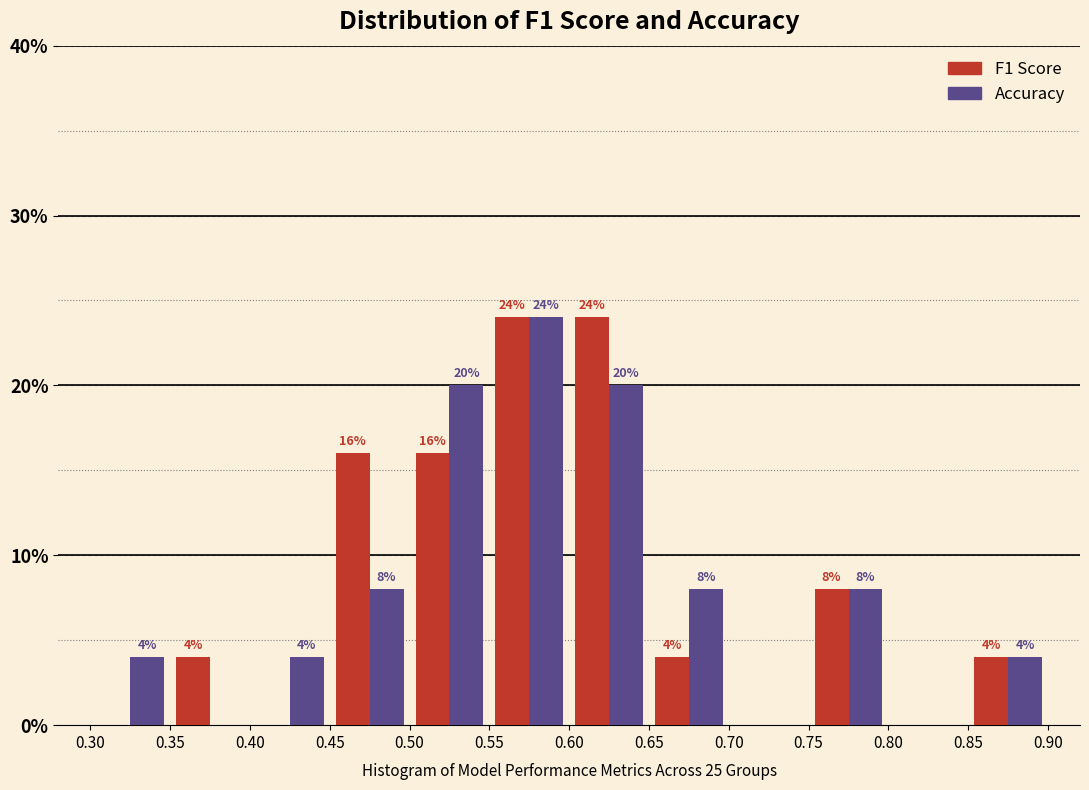

In the Accuracy series, which range on the x-axis has the tallest bar?

0.55 to 0.60